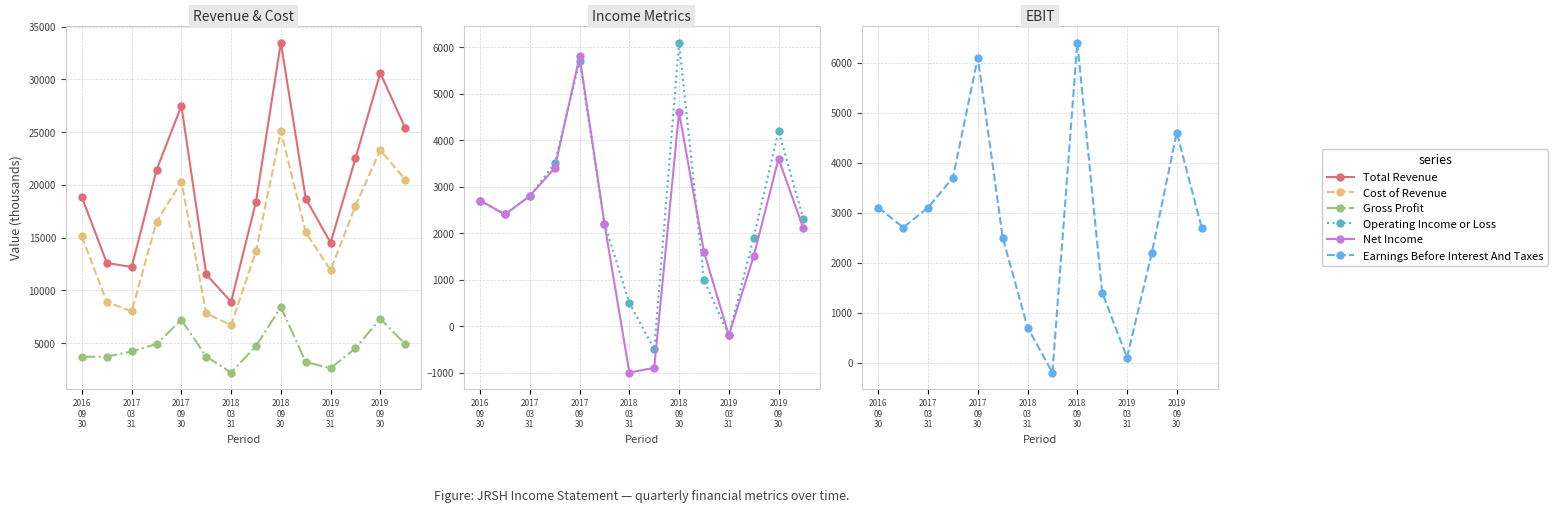

How many values in the Earnings Before Interest And Taxes series exceed 2700?

6